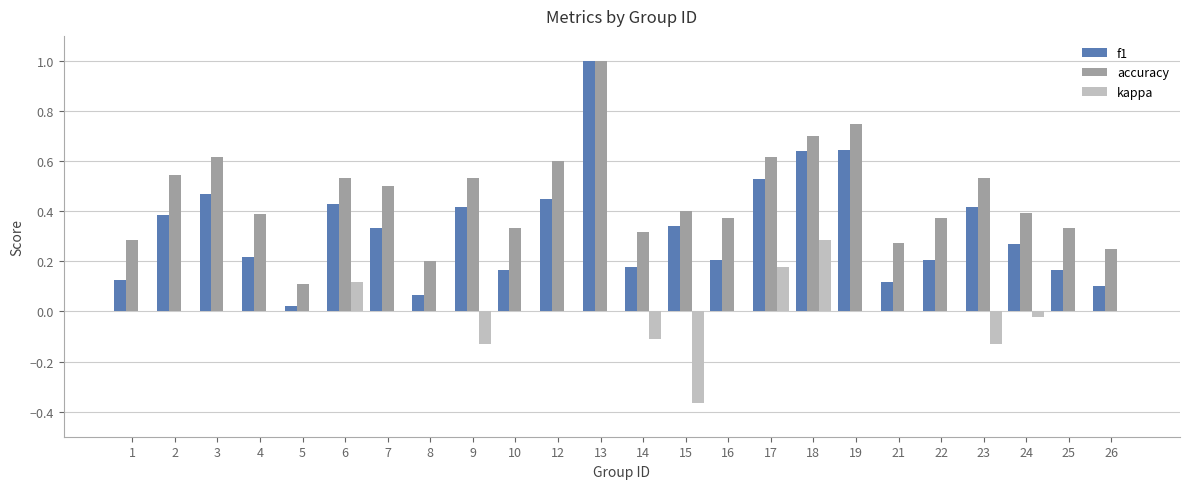

The accuracy series shows 0.2 at 26. True or false?

True